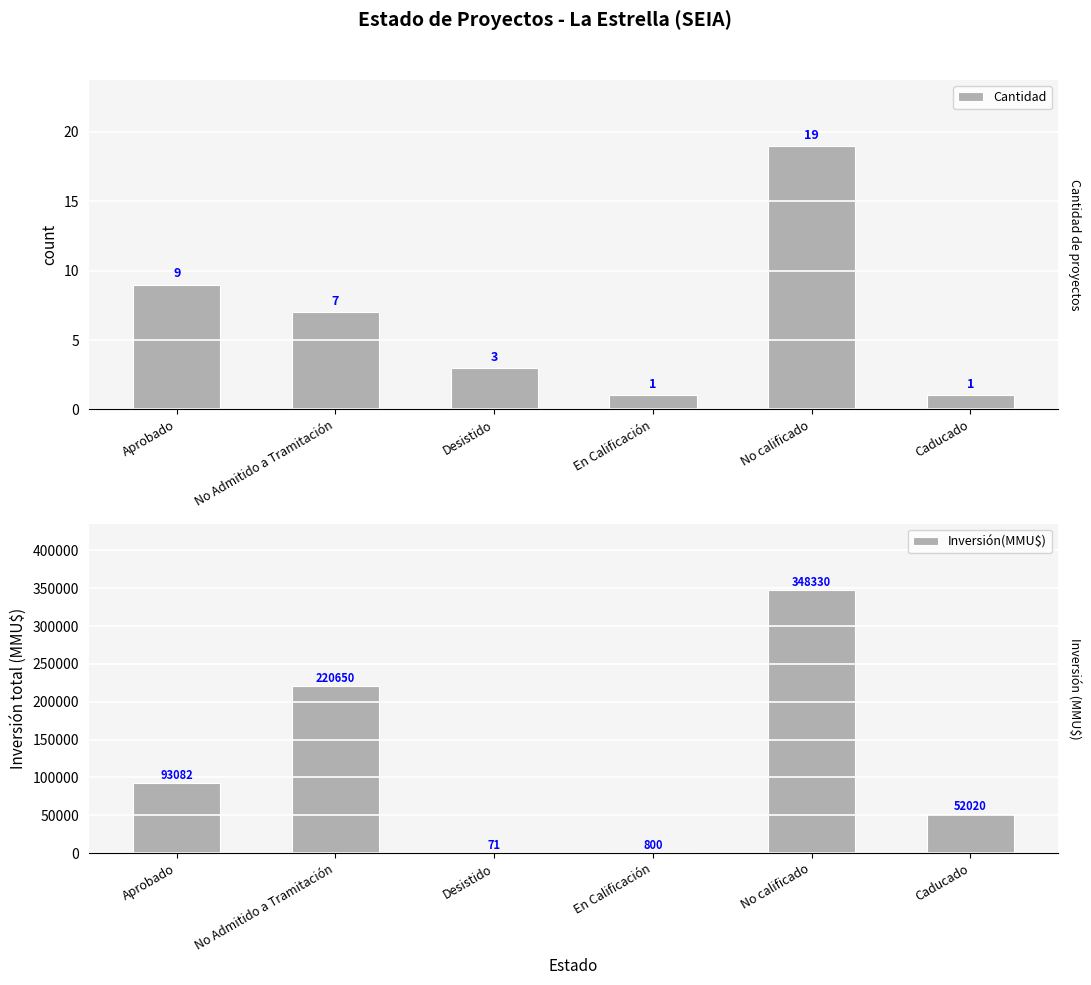

What position from the left is No Admitido a Tramitación?

2